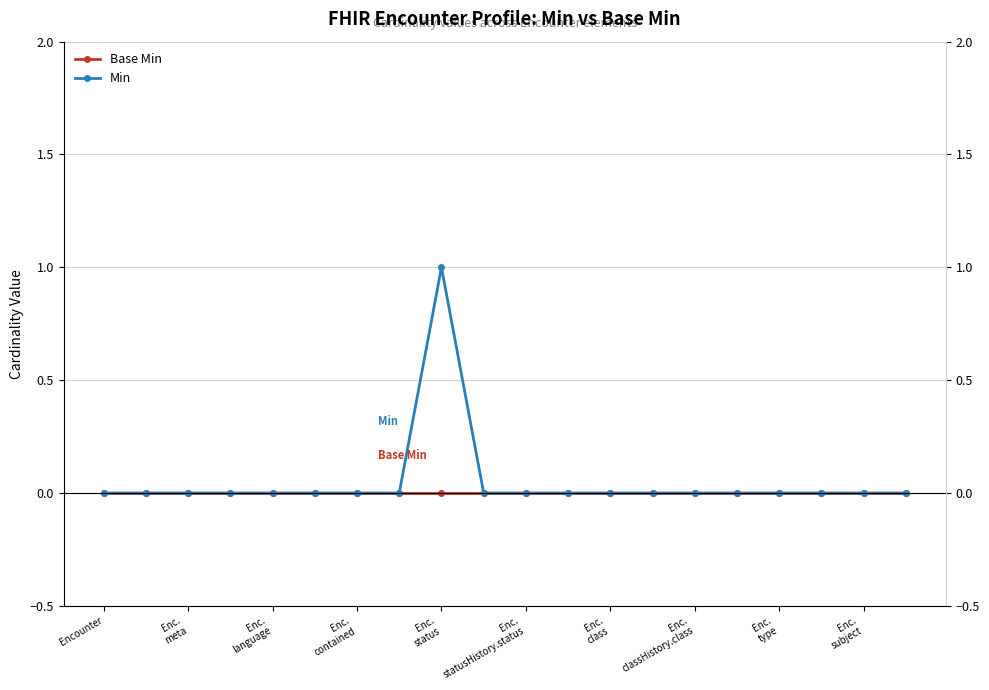

At how many categories does at least one series exceed 0?

1